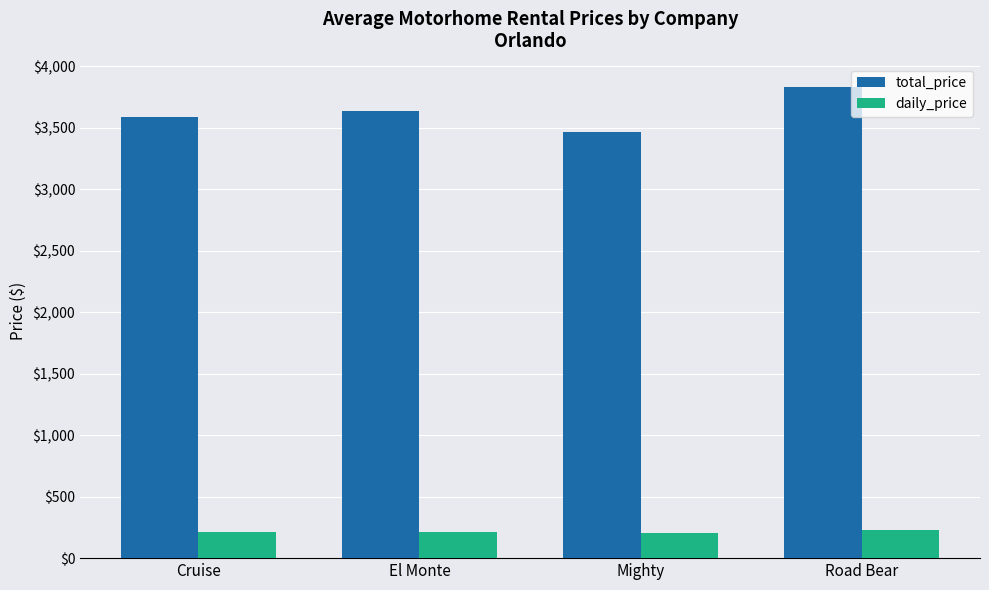

What is the spread (max minus min) of values at El Monte?

3422.4